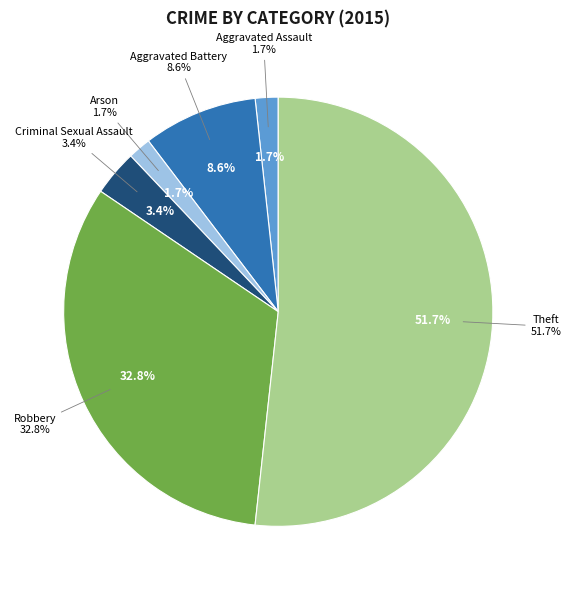

Which has a higher value, Aggravated Battery or Theft?

Theft